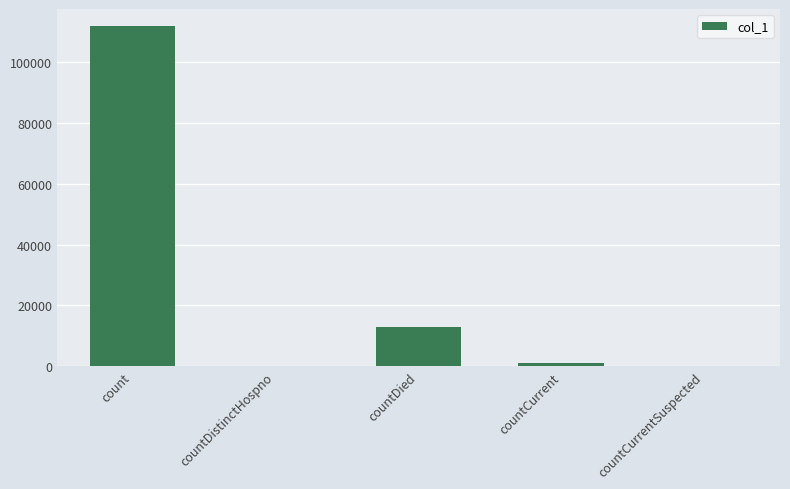

Which label corresponds to the largest value in the chart?

count